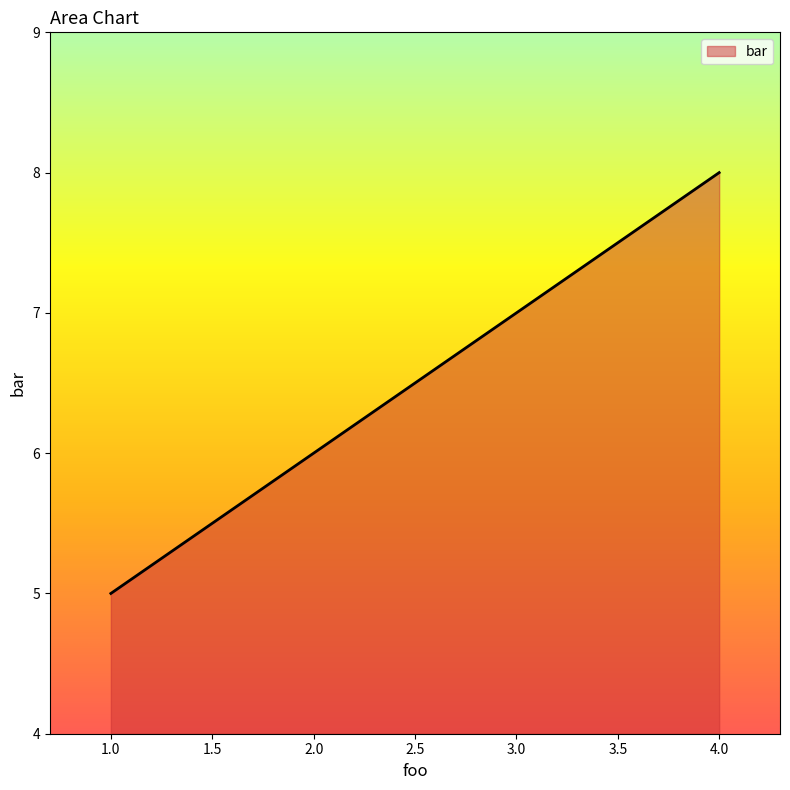

What value does the data have at 2.0?

6